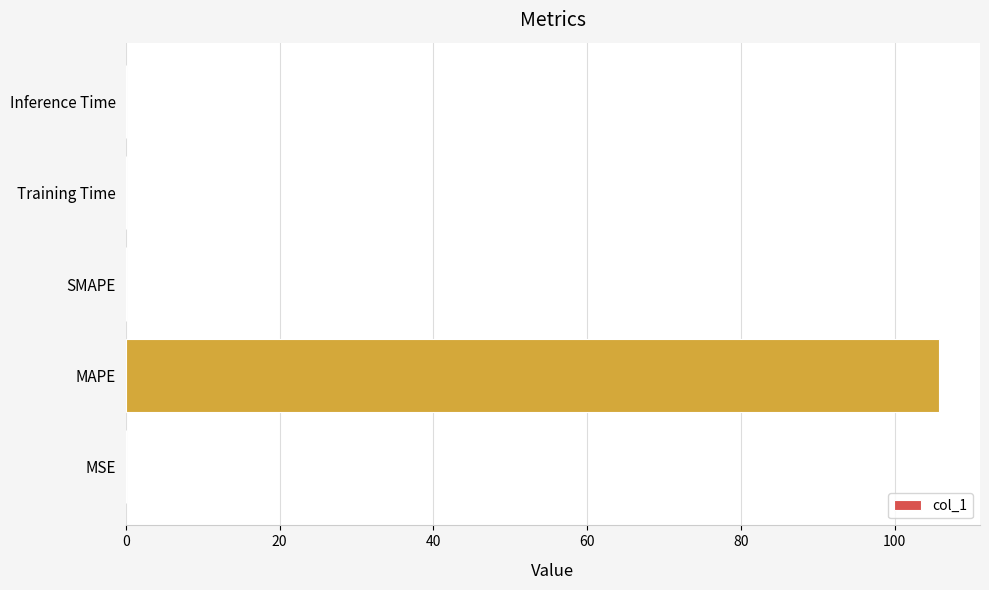

What is the maximum value shown in the chart?

105.8